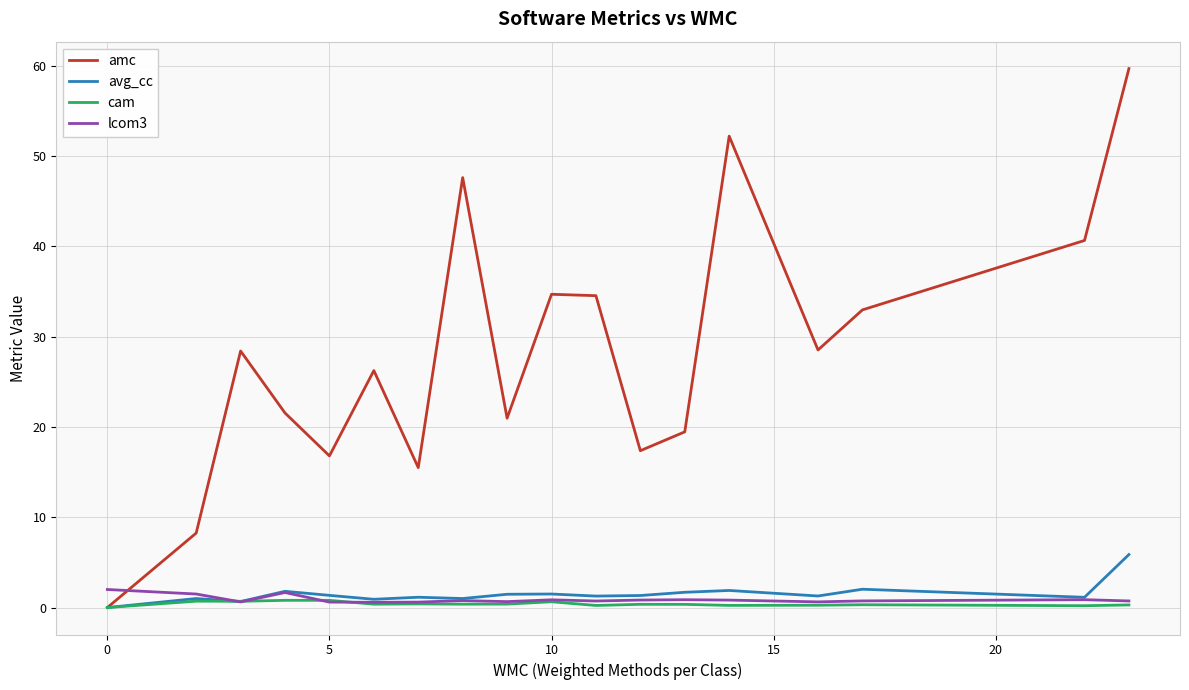

How many intersections are there between lcom3 and amc?

1